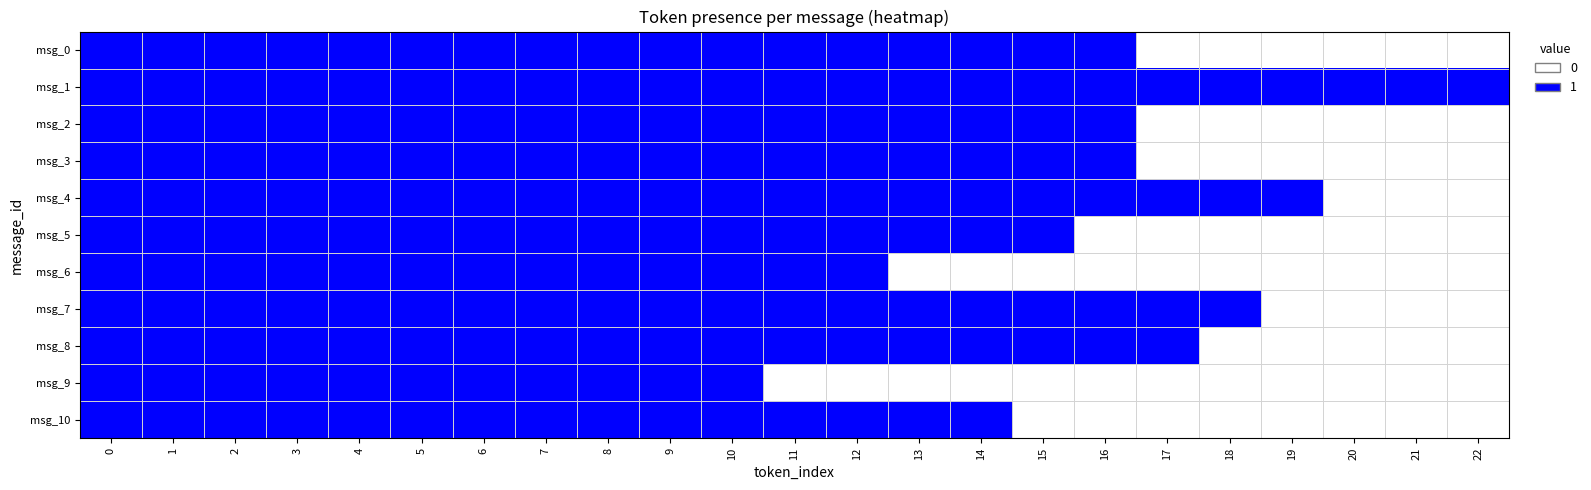

Between 19 and 21, which series saw the biggest shift?

msg_4